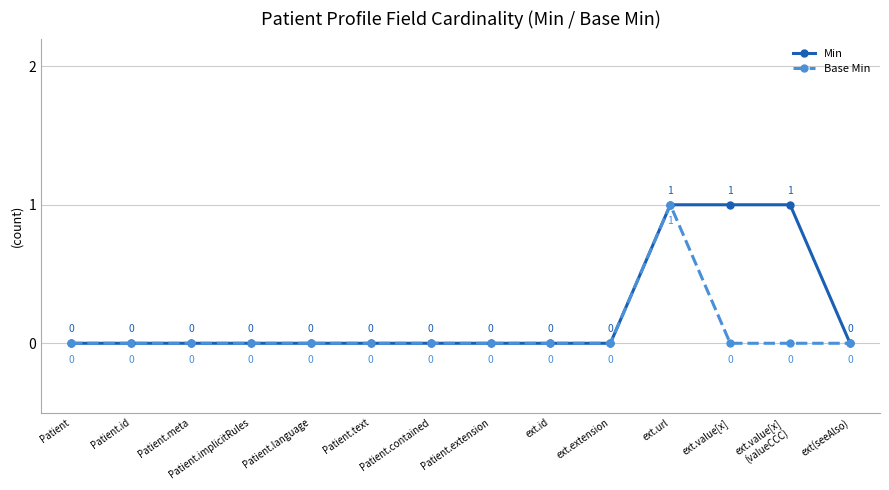

At which category is the sum across all series the highest?

ext.url